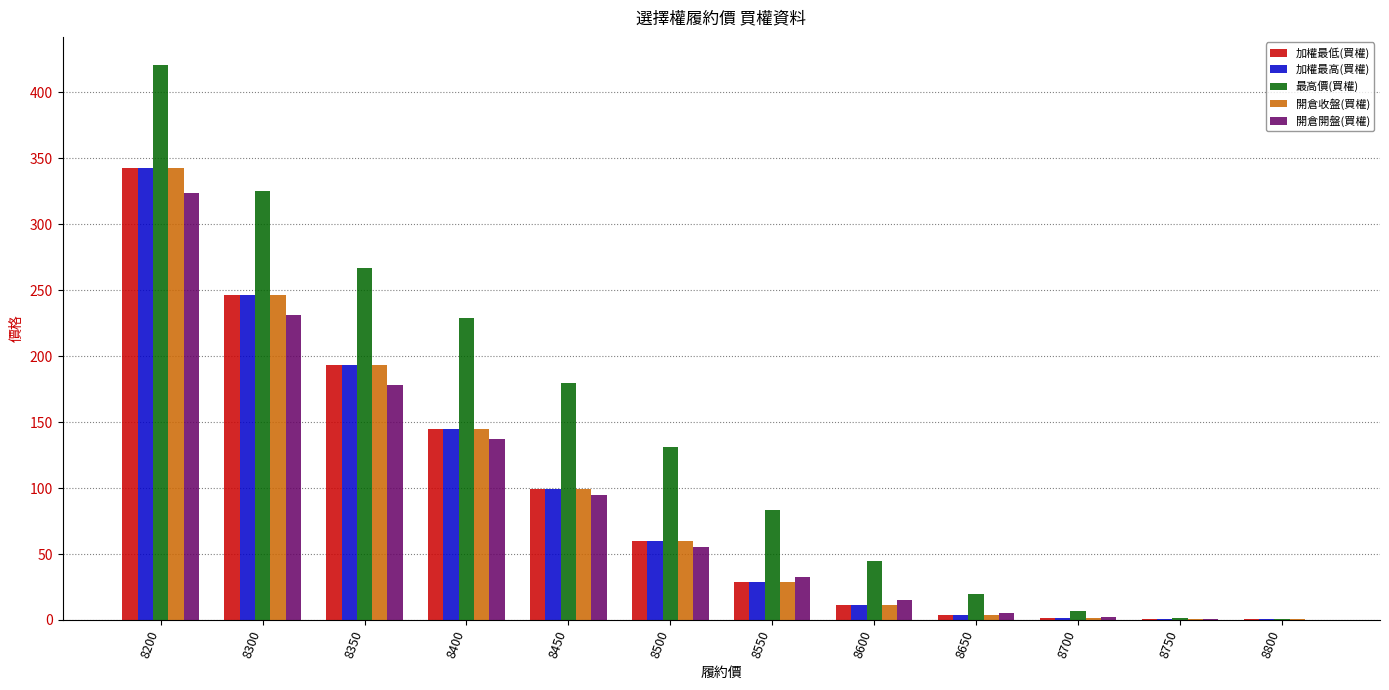

At which label is 最高價(買權) closest to 210?

8400